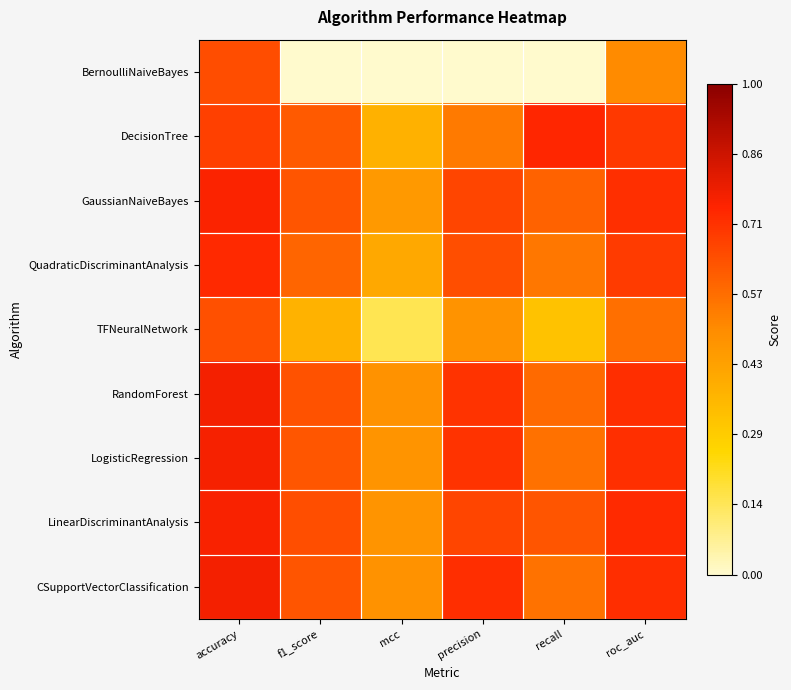

At how many categories does at least one series exceed 0?

6